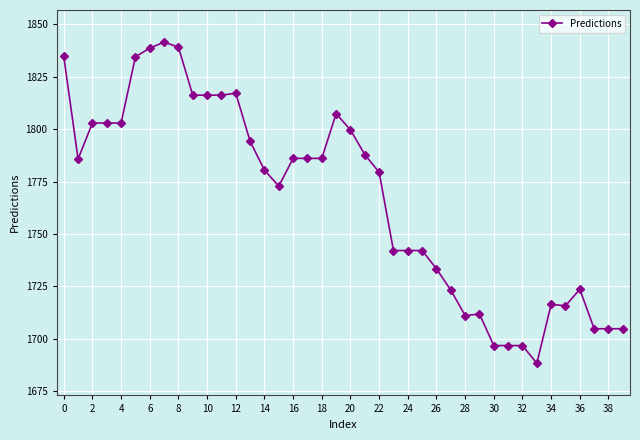

What is the value of the 12th point from the left?

1816.2